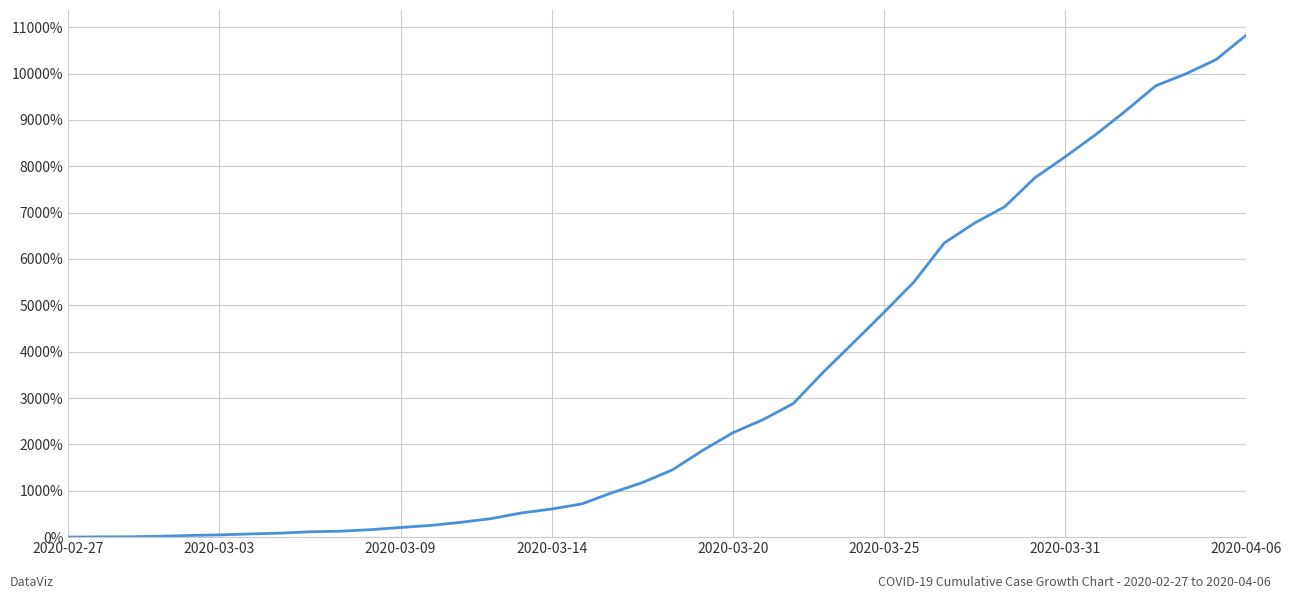

What is the sum of all values?

129870.3